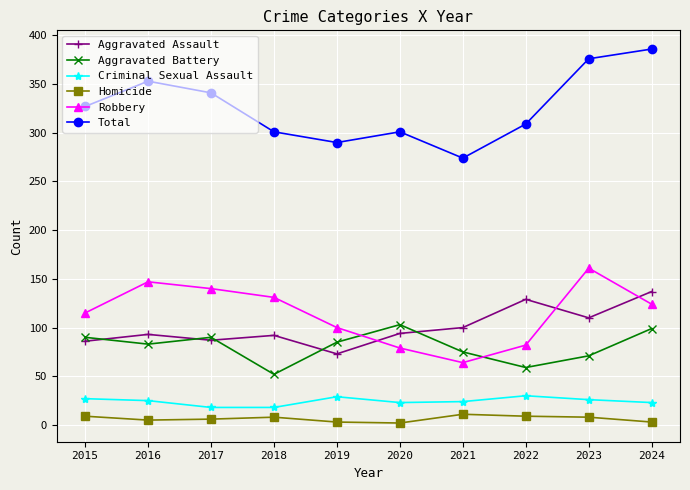

What is the difference between the maximum and minimum values in the Criminal Sexual Assault series?

12